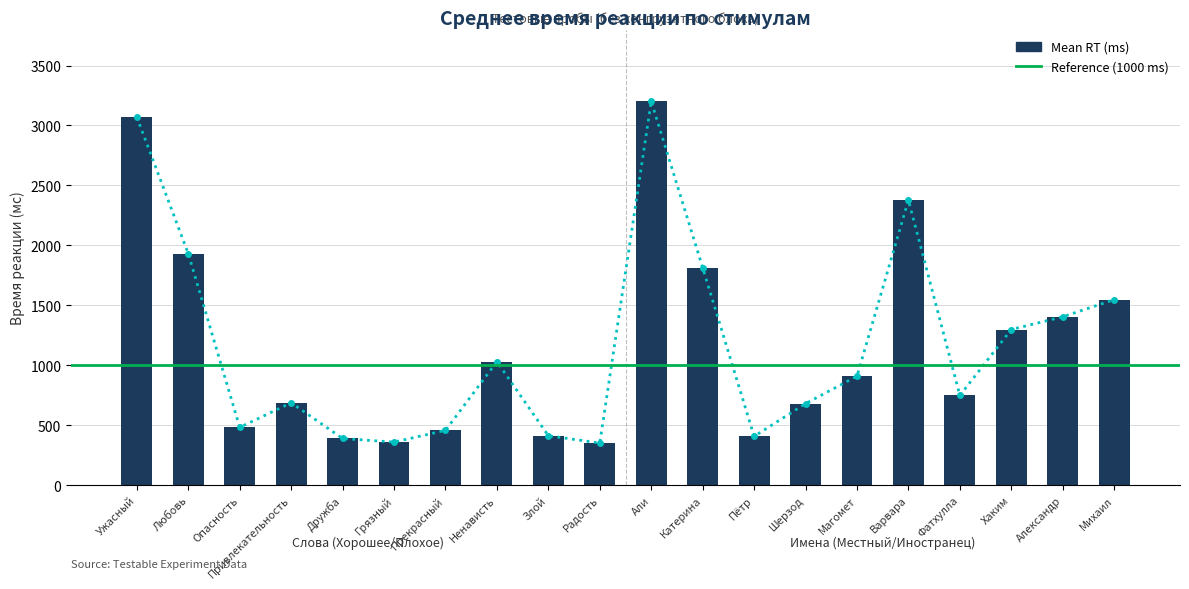

List the labels in order of value, largest first.

Али, Ужасный, Варвара, Любовь, Катерина, Михаил, Александр, Хаким, Ненависть, Магомет, Фатхулла, Привлекательность, Шерзод, Опасность, Прекрасный, Злой, Пётр, Дружба, Грязный, Радость